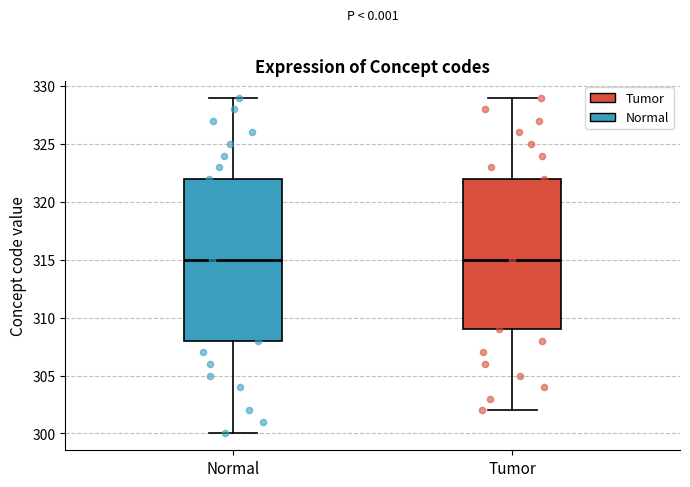

Reading left to right, transcribe this box plot: for each box, give where its median line is, the range the box spans, and where its two whiskers end, as read against the y-axis. The values are not printed on the chart, so give them approximately, as read against the axis.

Normal: median 315, box 308 to 322, whiskers 300 to 329
Tumor: median 315, box 309 to 322, whiskers 302 to 329